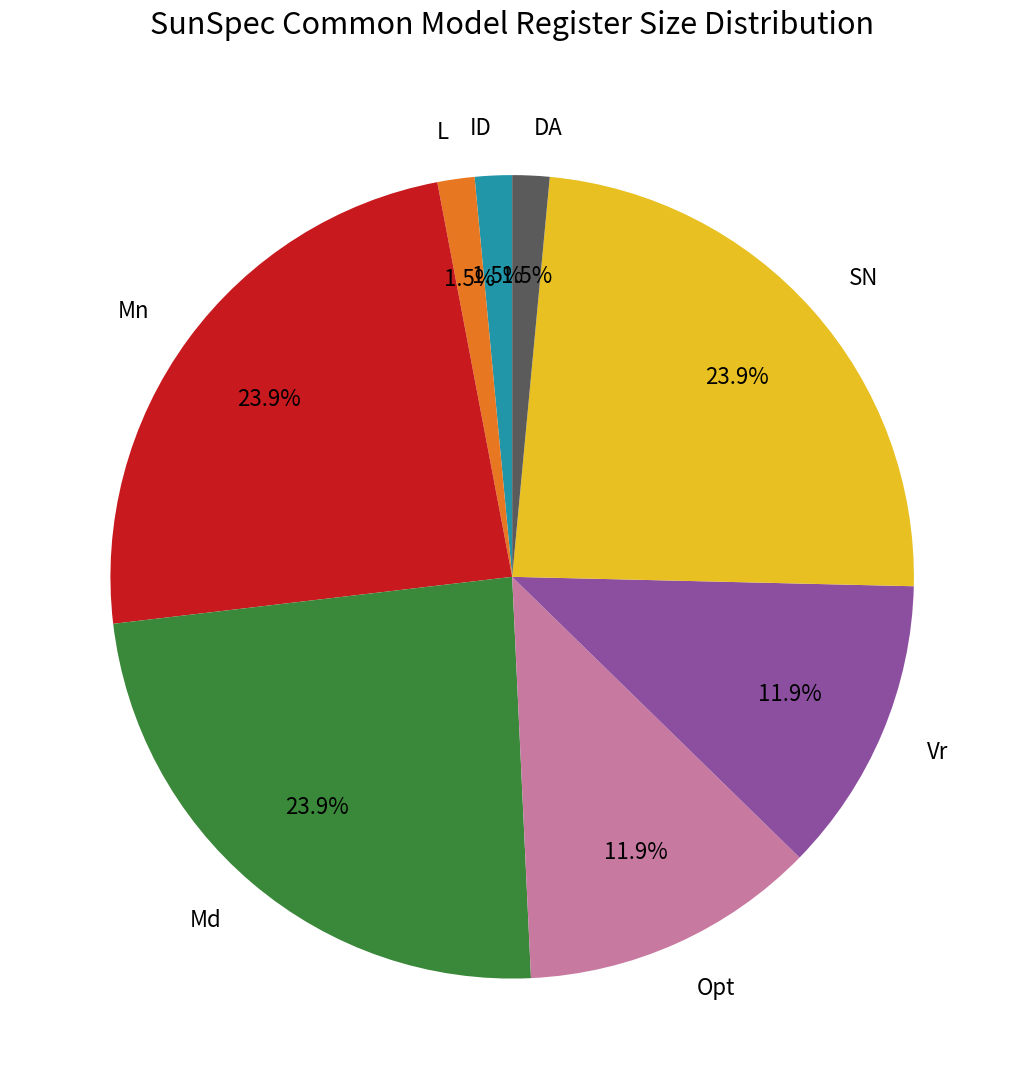

Is there a majority slice in this chart?

No